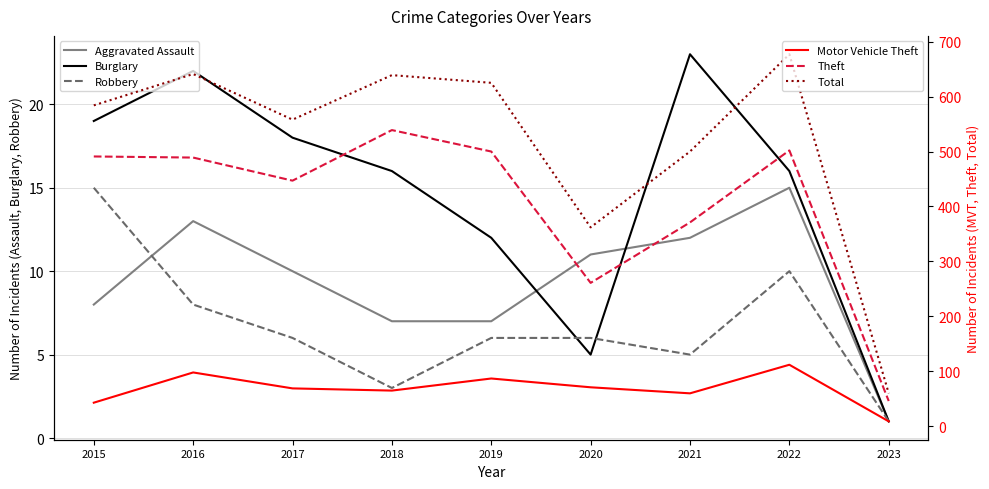

True or false: Total has a value of 625 at 2019.

True